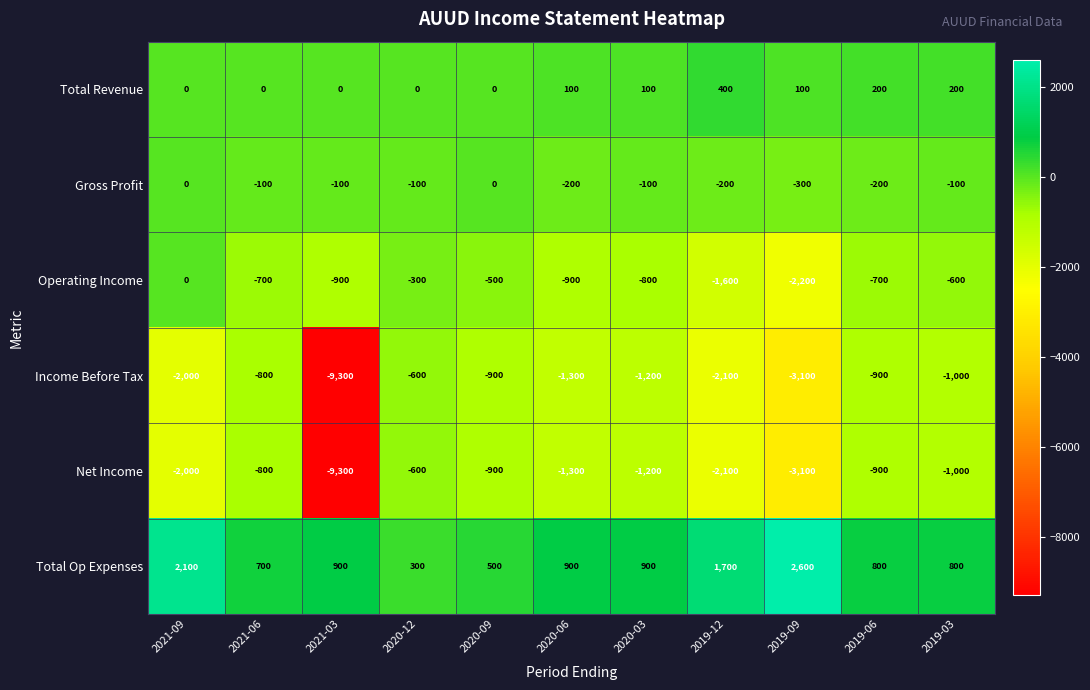

Which series has the largest total across all categories?

Total Op Expenses